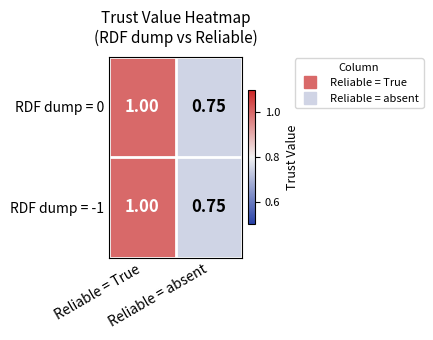

Rank the series by their maximum value, from highest to lowest.

RDF dump = 0, RDF dump = -1